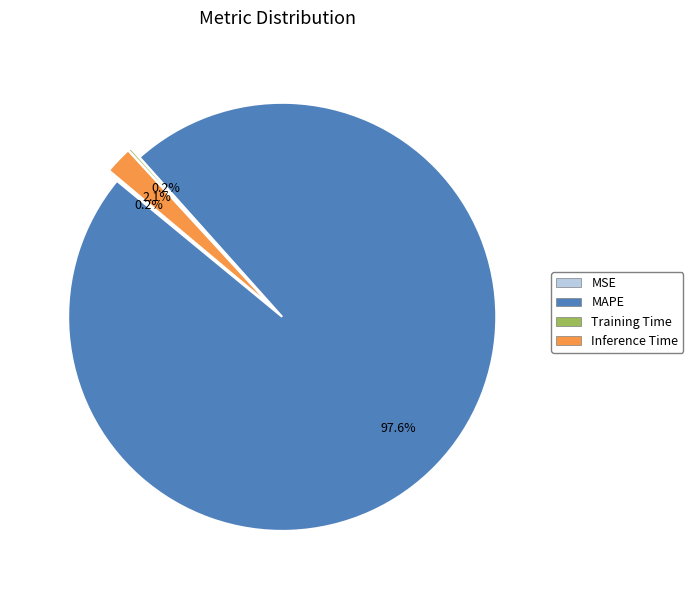

Is there any slice that represents more than half of the pie?

Yes